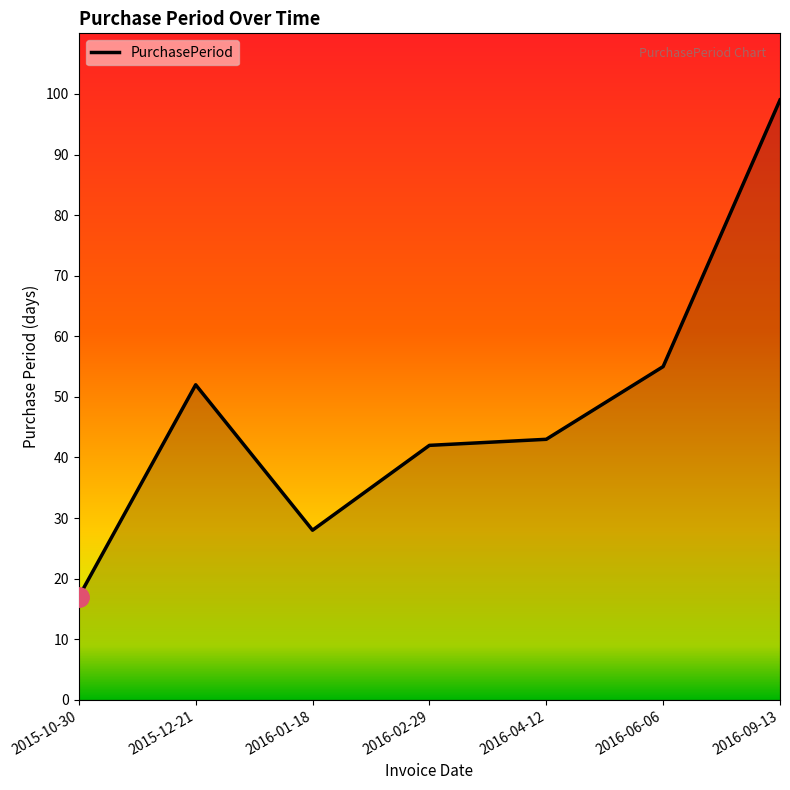

Which label corresponds to the smallest value in the chart?

2015-10-30